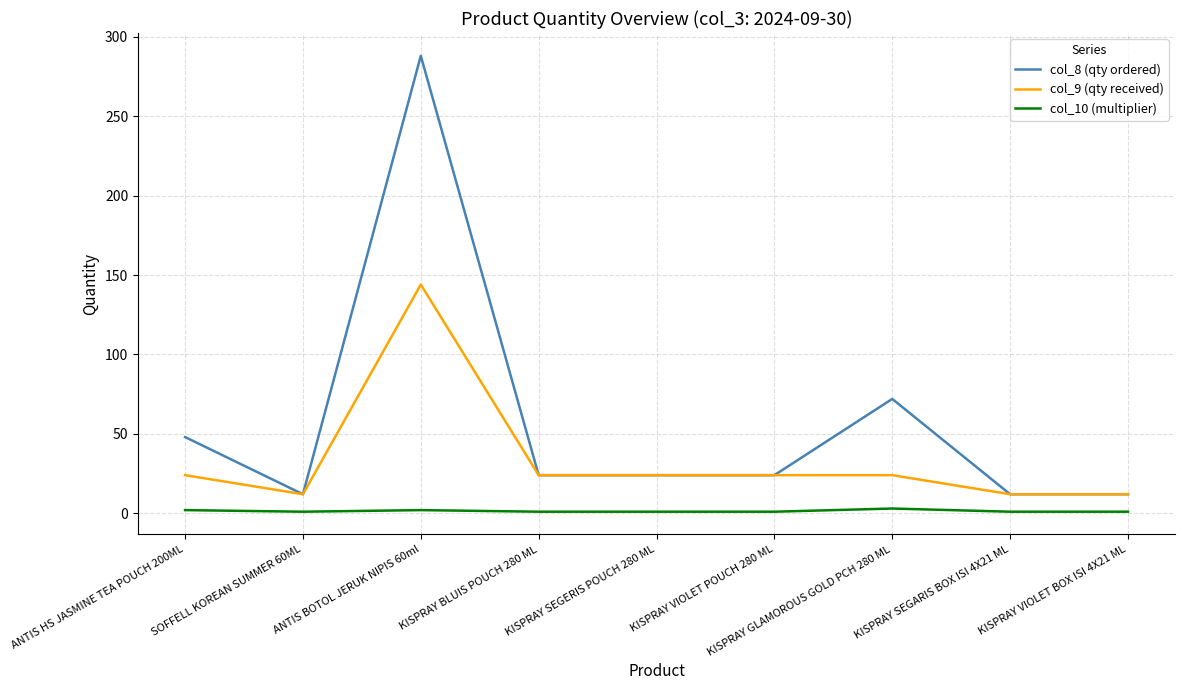

Which category has the highest value in the col_9 (qty received) series?

ANTIS BOTOL JERUK NIPIS 60ml